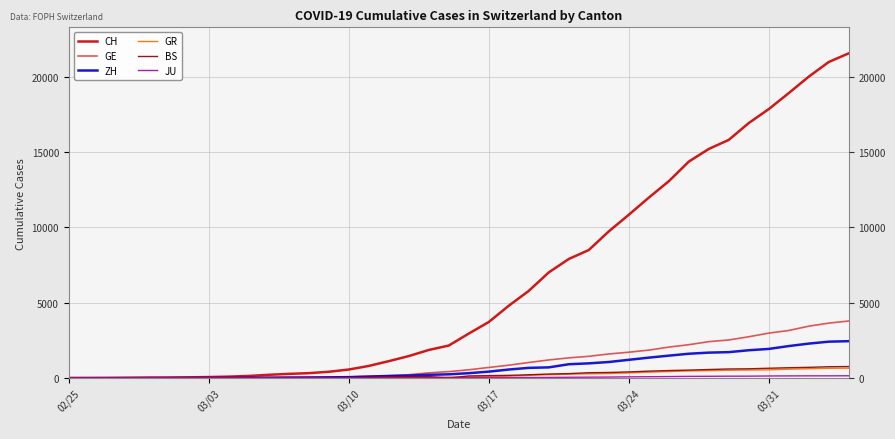

How many lines are shown in the chart?

6